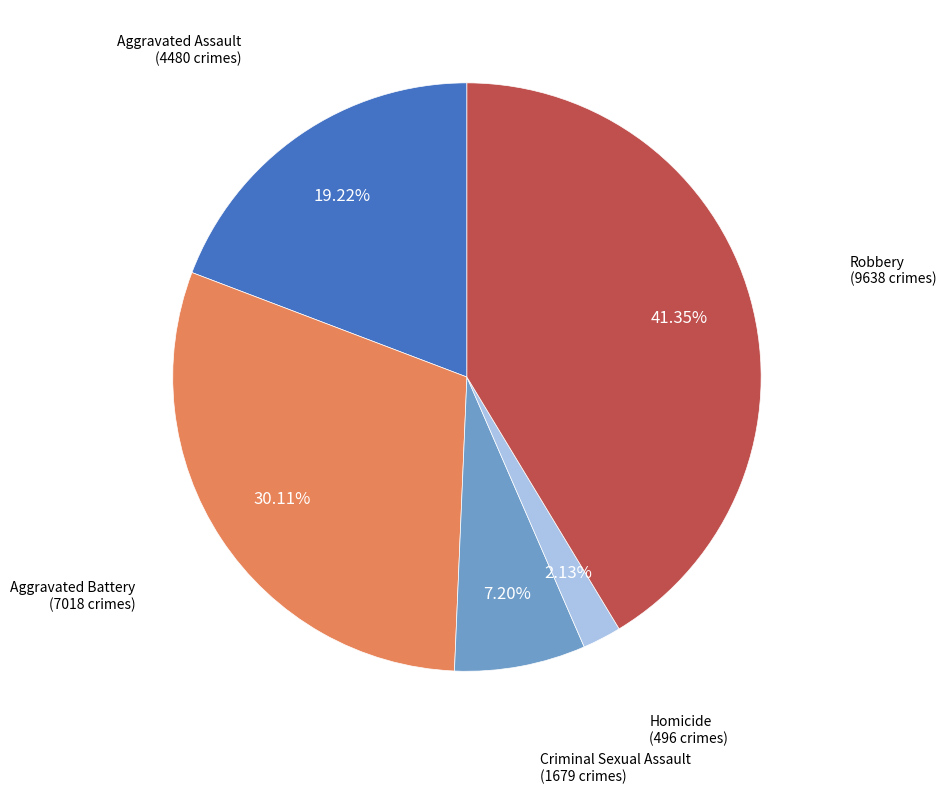

Does any single category account for the majority?

No